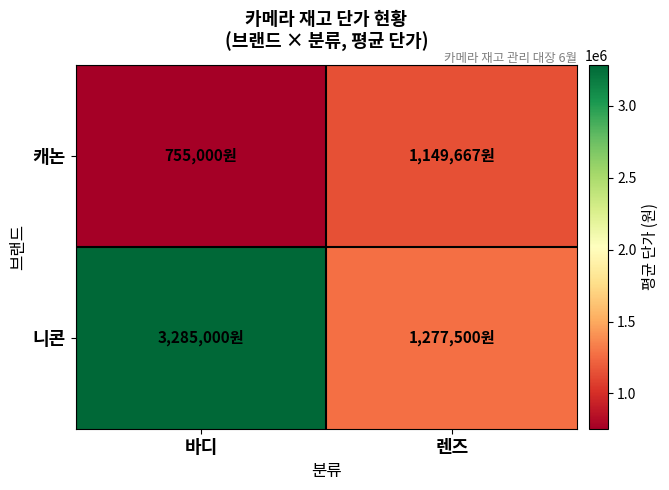

Which category has the lowest value across all series?

바디